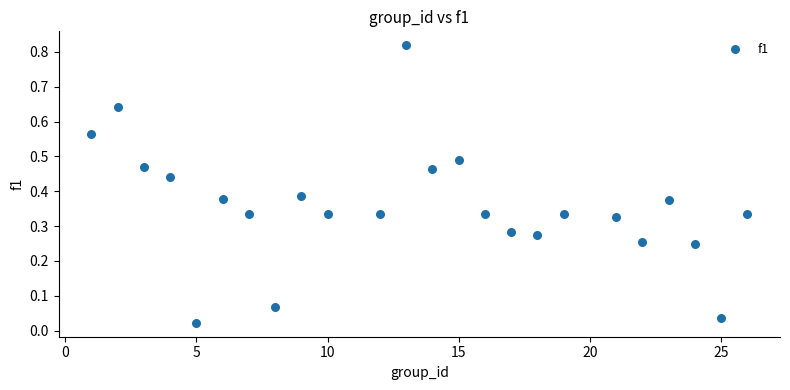

What is the range of X values (max minus min)?

25.0